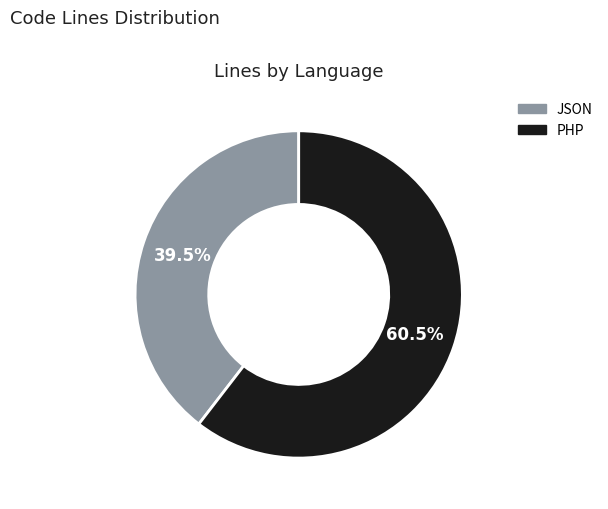

To the nearest percent, what is the difference between the PHP and JSON slice percentages?

21%